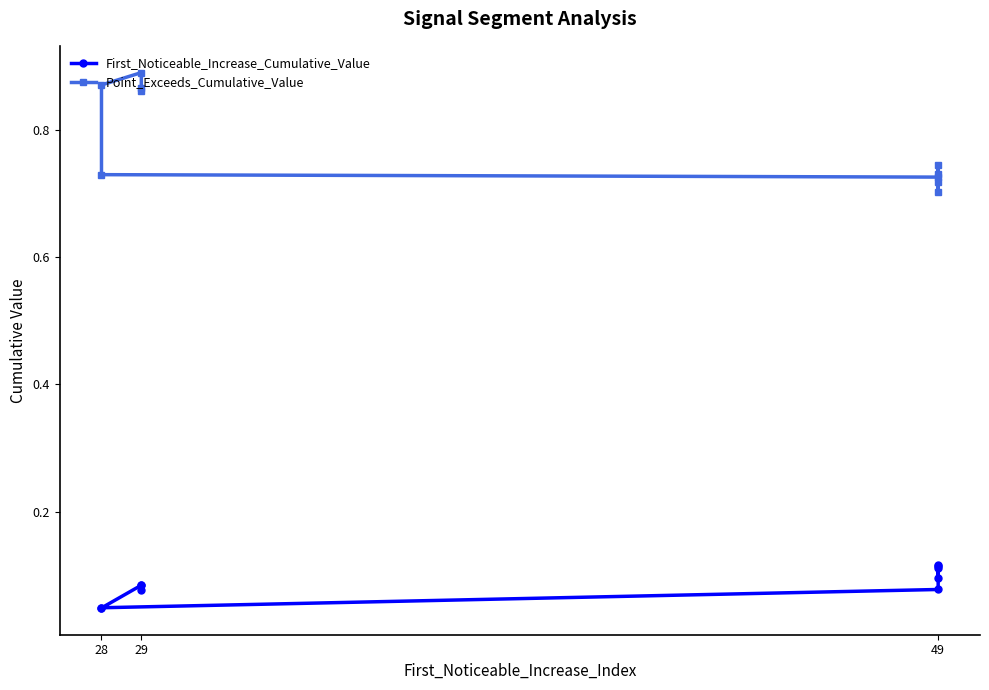

Which series has the largest range (max minus min)?

Point_Exceeds_Cumulative_Value